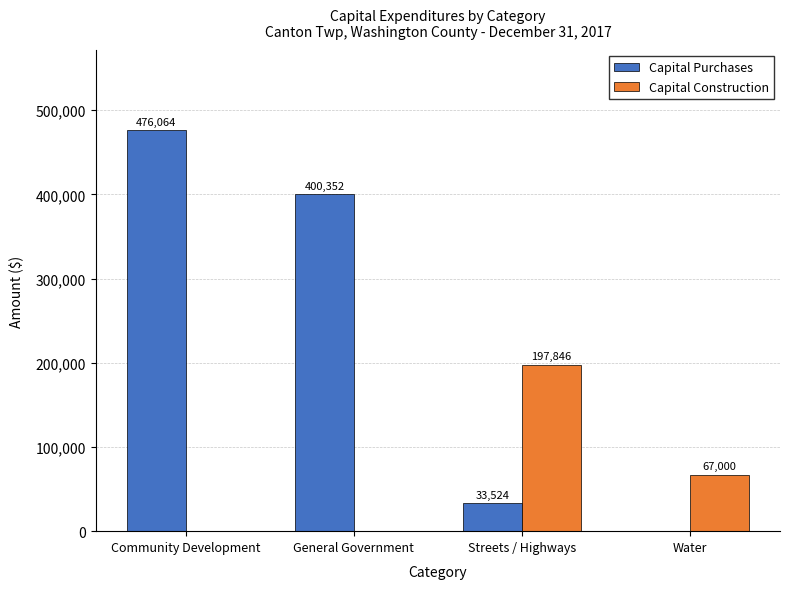

Which category has the highest value in the Capital Construction series?

Streets / Highways